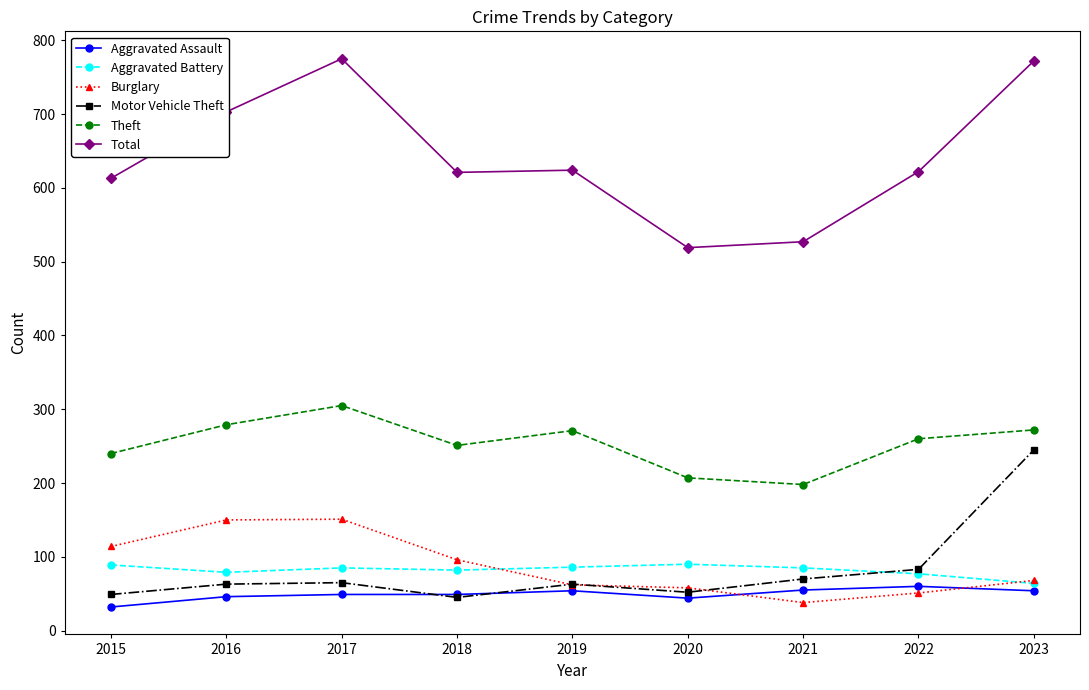

At which label is Motor Vehicle Theft closest to 145?

2022